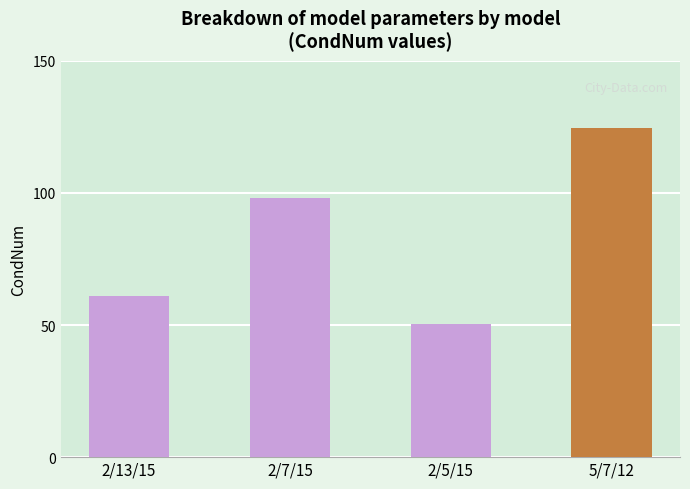

Which has a higher value, 2/5/15 or 2/13/15?

2/13/15